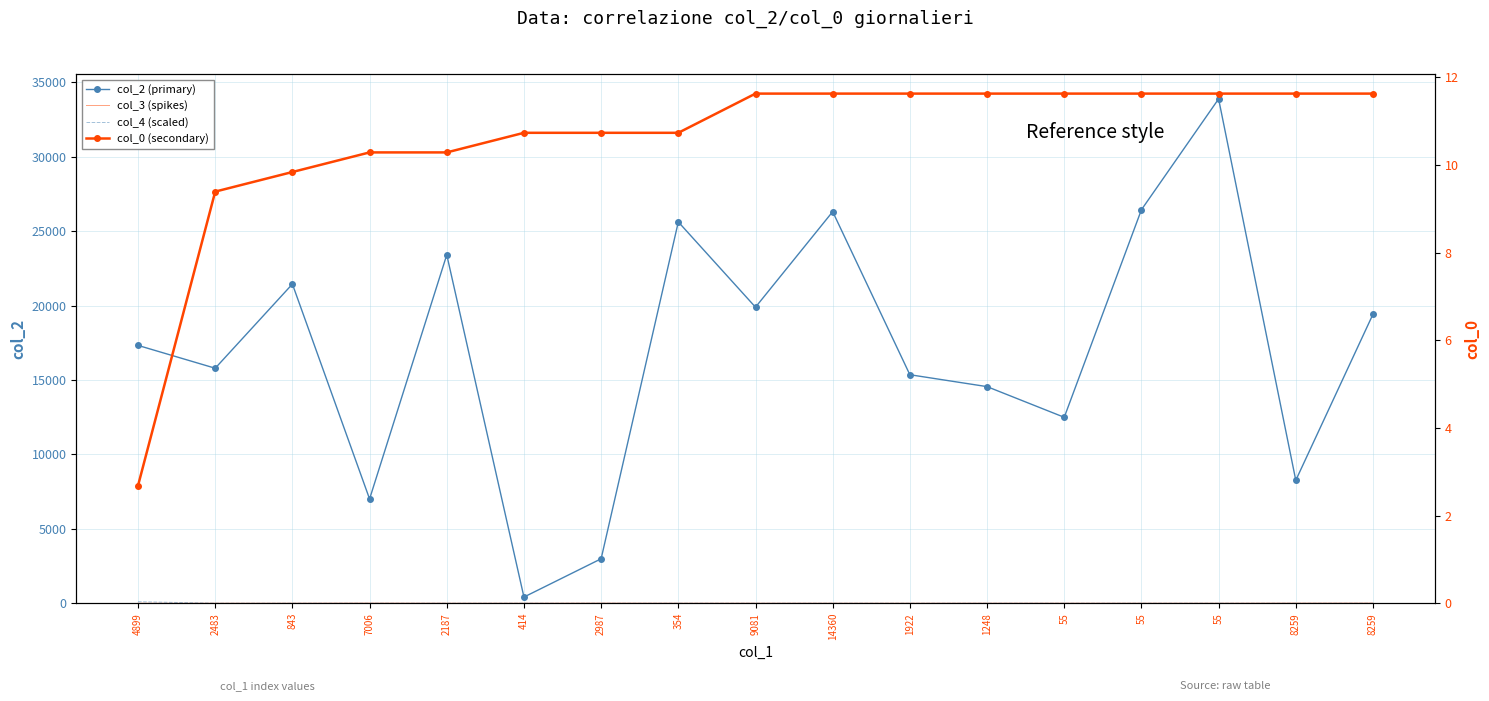

What is the difference between the col_2 (primary) values at 55 and 354?

819.0